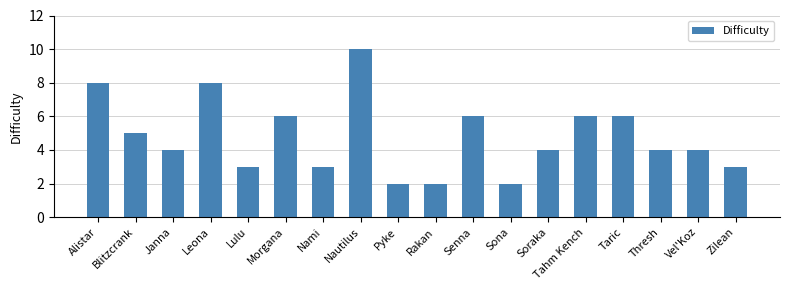

What is the difference between the maximum and minimum values?

8